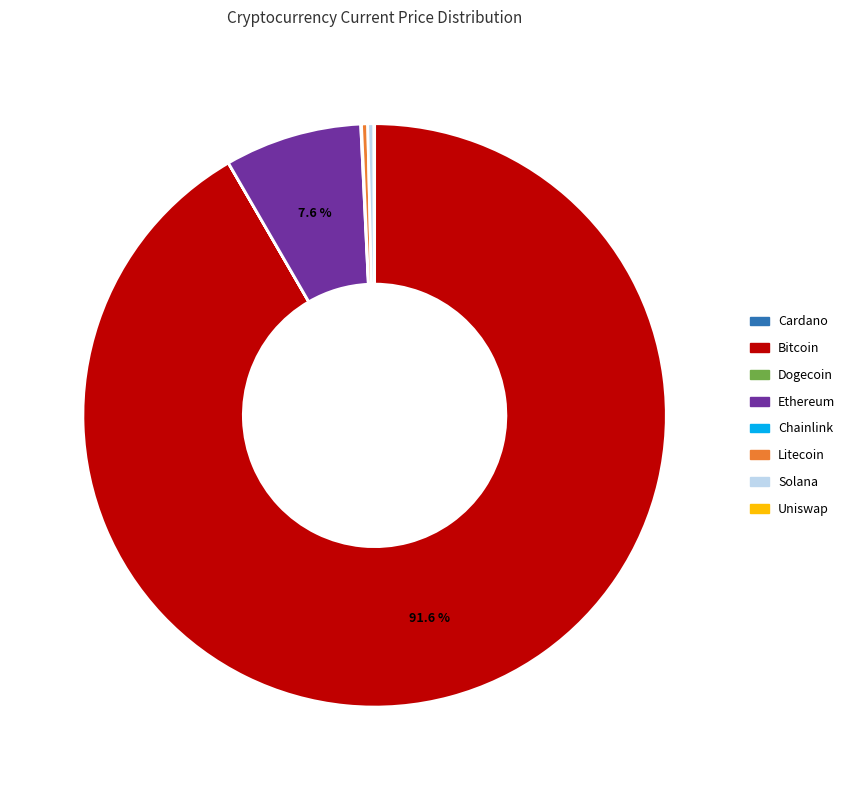

Is there any slice that represents more than half of the pie?

Yes